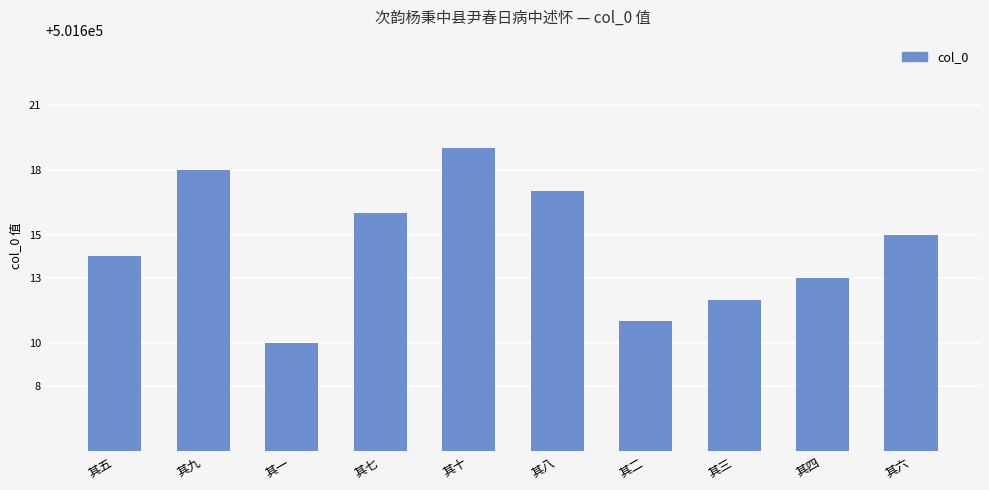

What is the label of the 1st bar from the left?

其五